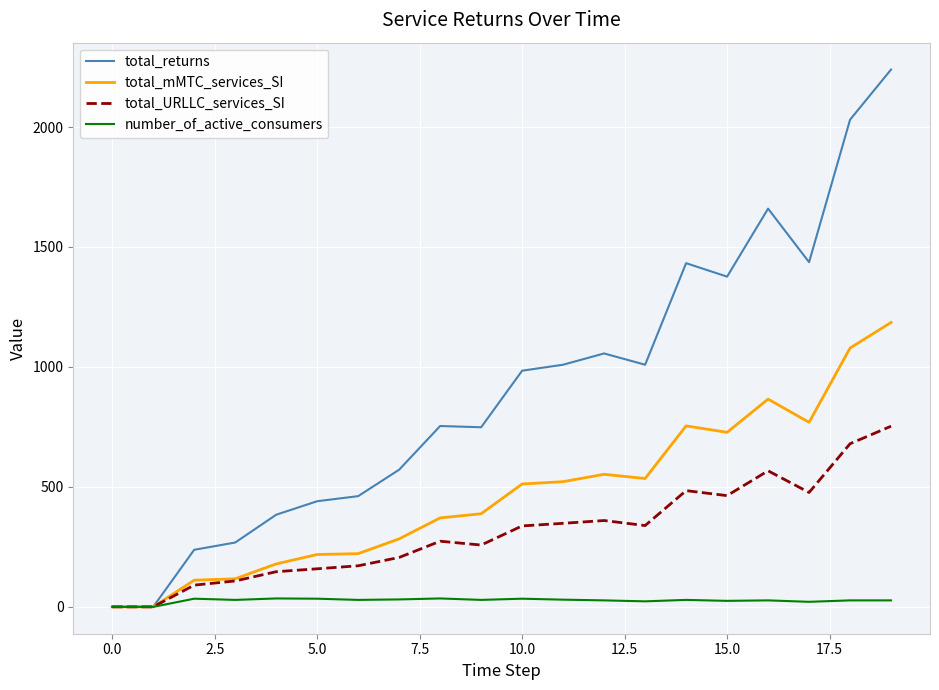

List the series in order of their overall mean, highest first.

total_returns, total_mMTC_services_SI, total_URLLC_services_SI, number_of_active_consumers